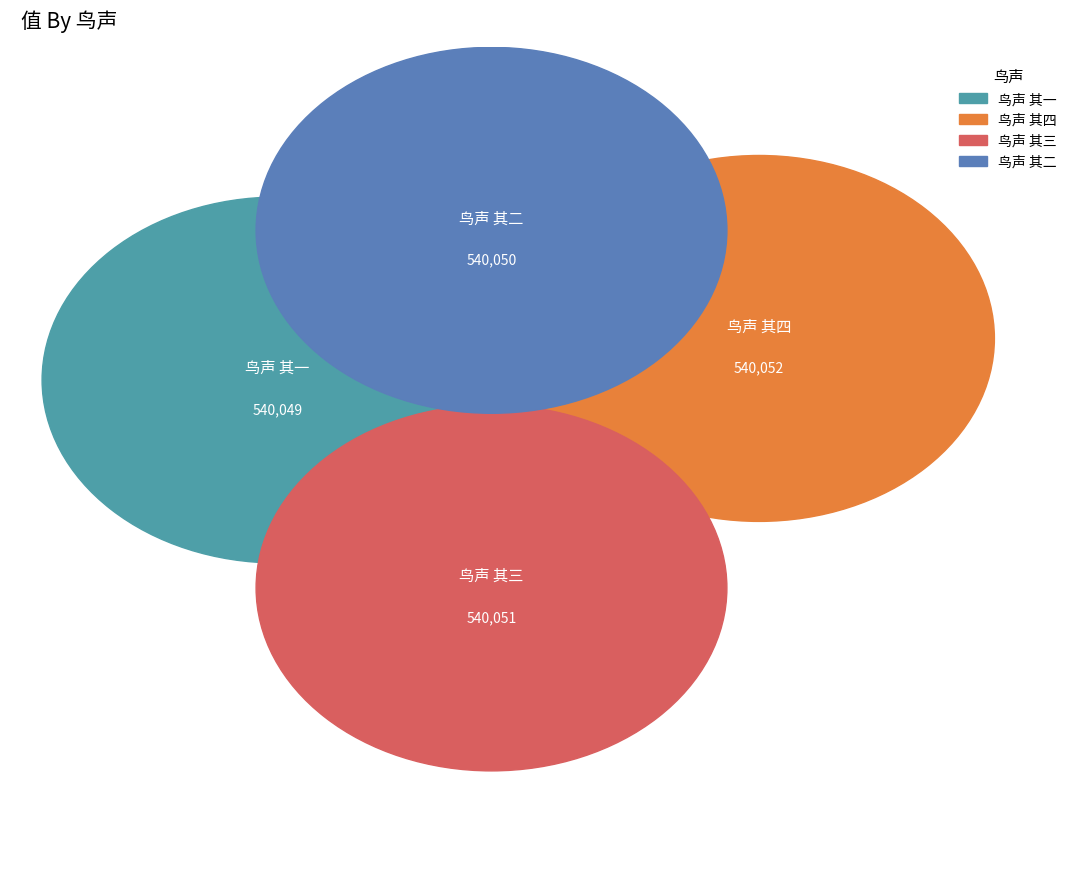

Is there a majority slice in this chart?

No